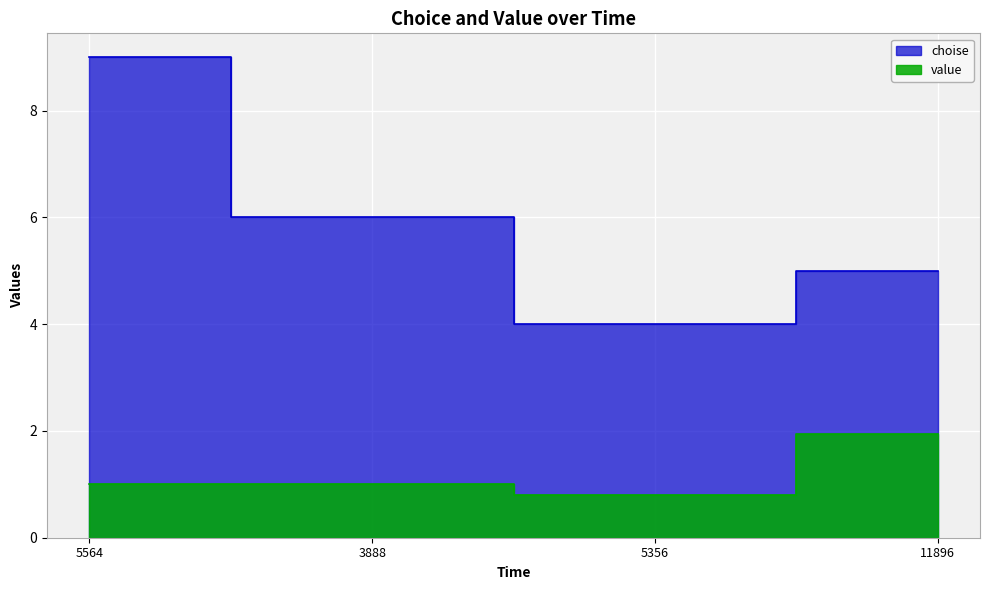

At 3888, list the series in order from smallest to largest.

value, choise